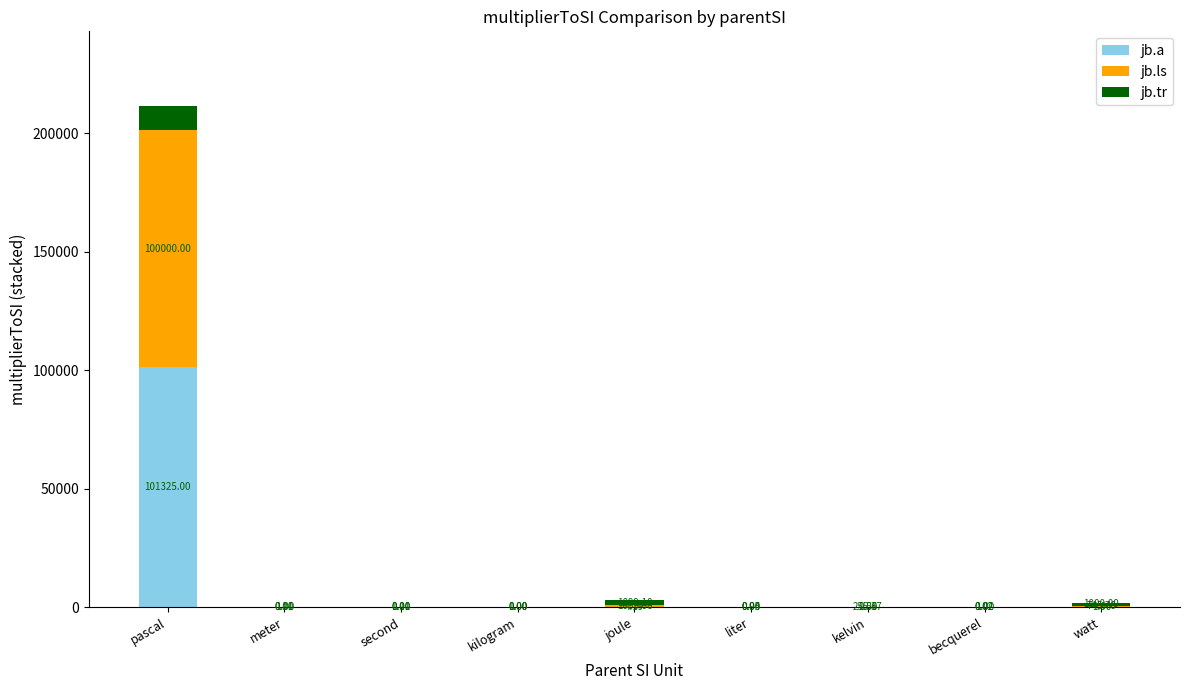

What is the sum of all jb.a values?

101335.2